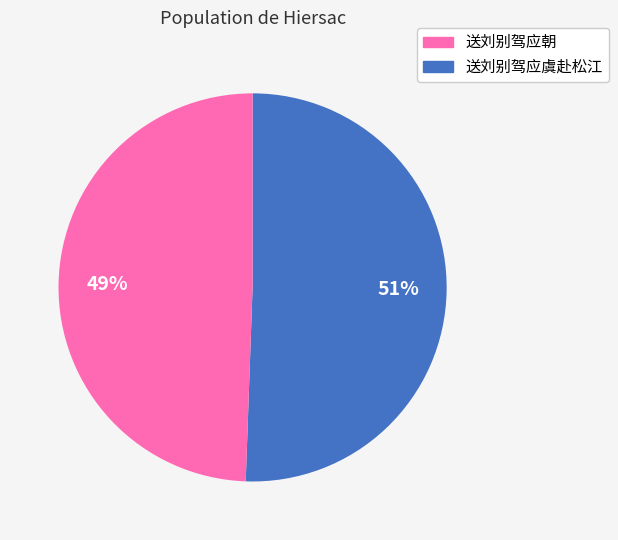

To the nearest percent, what is the average slice percentage?

50%